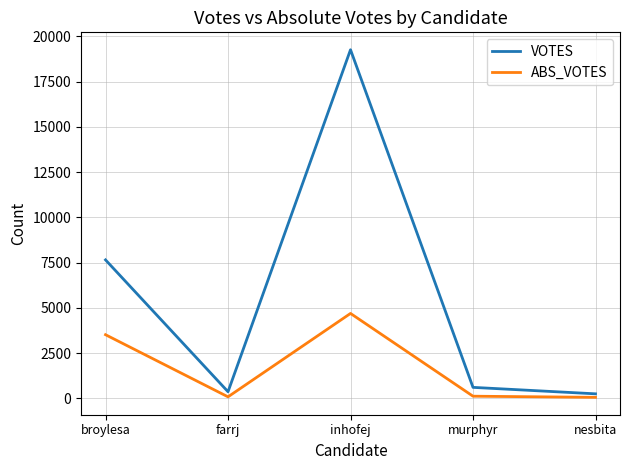

The value of VOTES at farrj is 363. True or false?

True